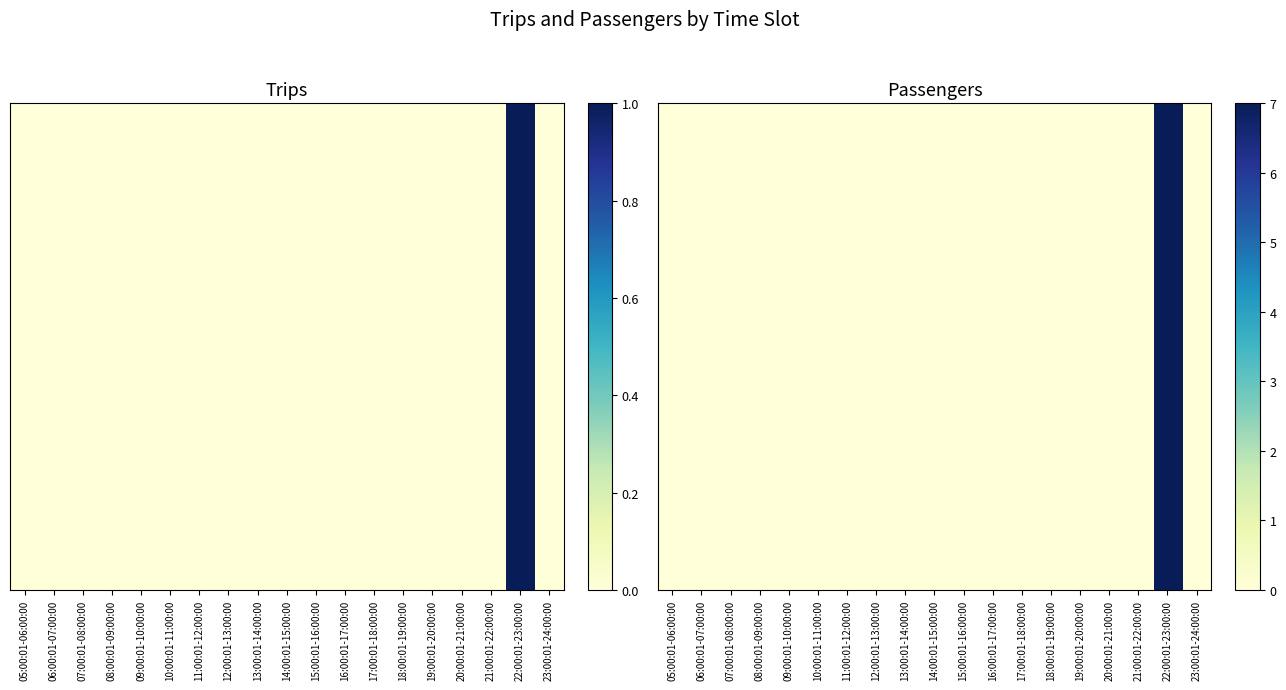

Reading left to right, extract all data points from this chart.

0	0	0	0	0	0	0	0	0	0	0	0	0	0	0	0	0	7	0